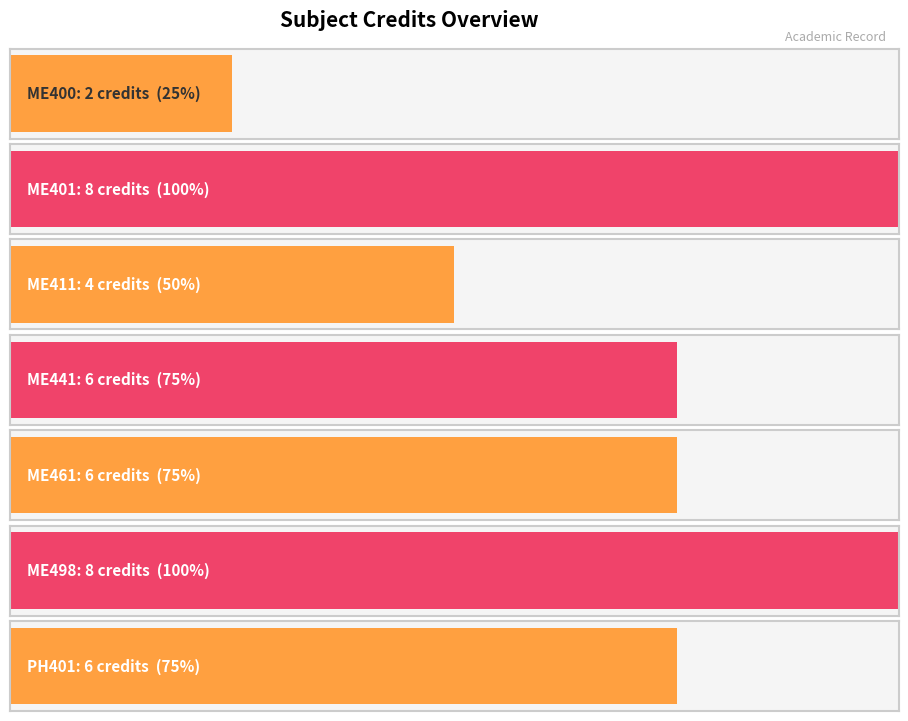

Where does the data first go above 6?

ME401